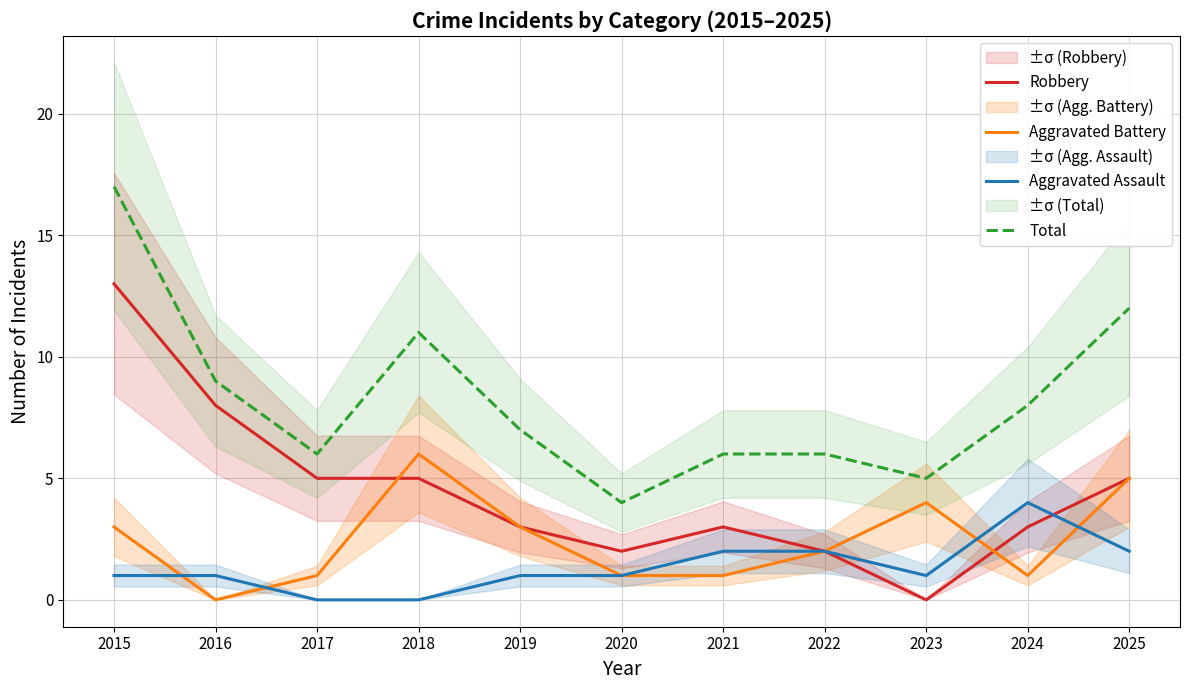

What is the highest value of the Aggravated Assault series?

4